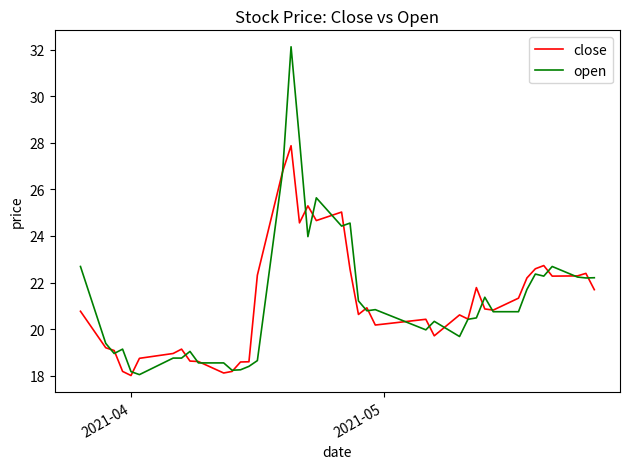

What is the smallest value displayed?

18.0